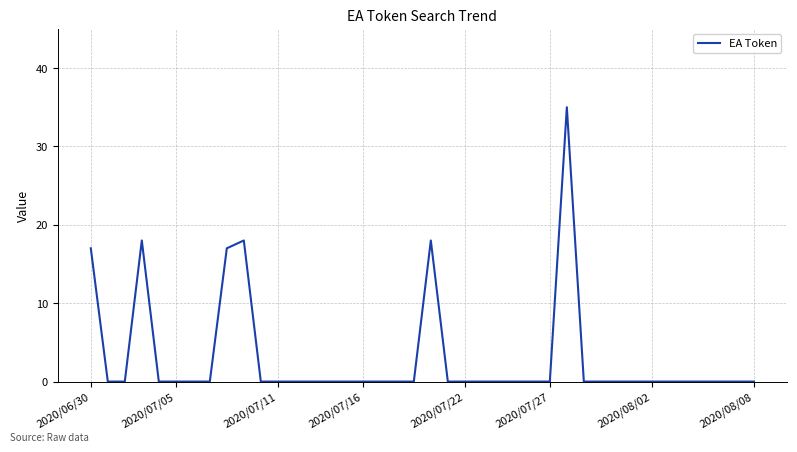

What is the maximum value shown in the chart?

35